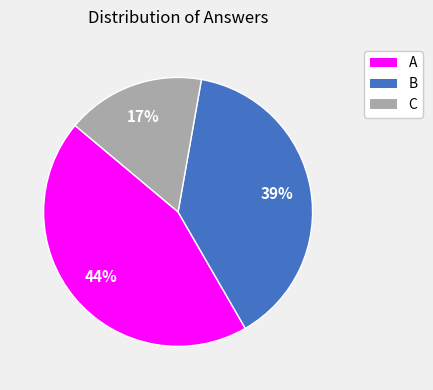

How many segments does this pie chart have?

3